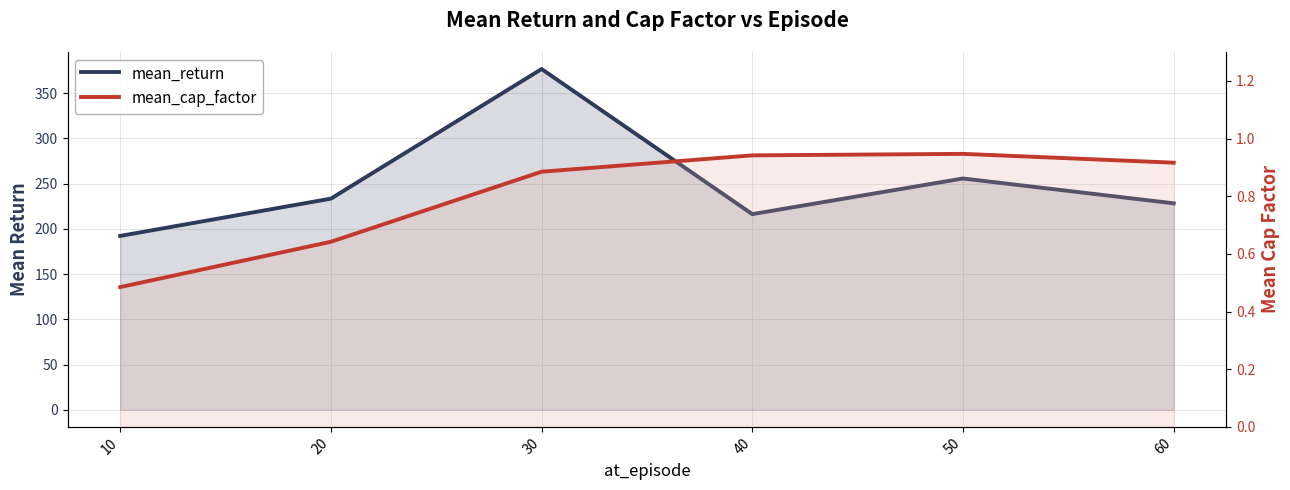

What is the smallest value displayed?

0.5